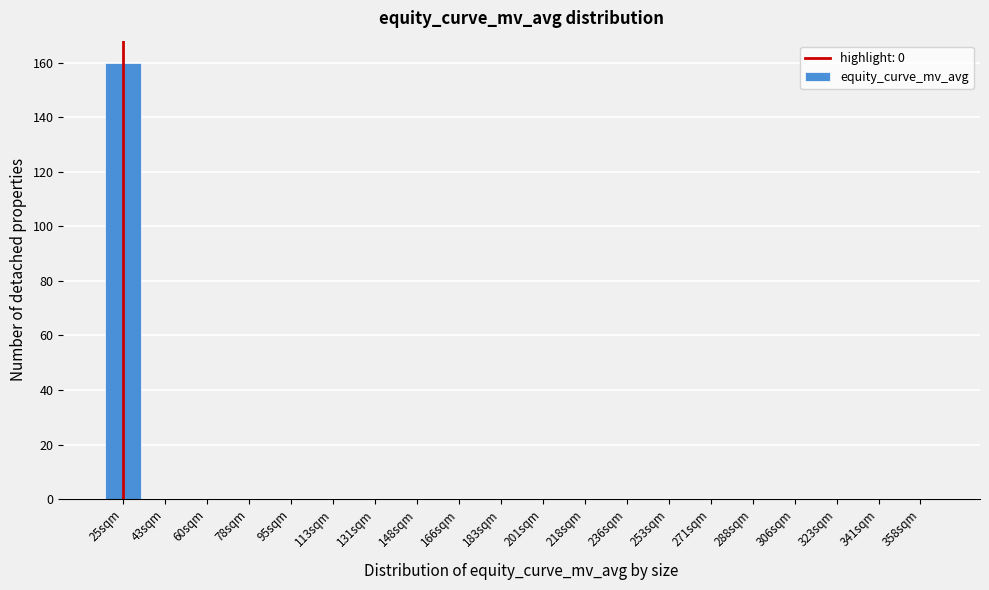

Reading left to right, list all the values displayed in this chart.

25sqm=160	43sqm=0	60sqm=0	78sqm=0	95sqm=0	113sqm=0	131sqm=0	148sqm=0	166sqm=0	183sqm=0	201sqm=0	218sqm=0	236sqm=0	253sqm=0	271sqm=0	288sqm=0	306sqm=0	323sqm=0	341sqm=0	358sqm=0